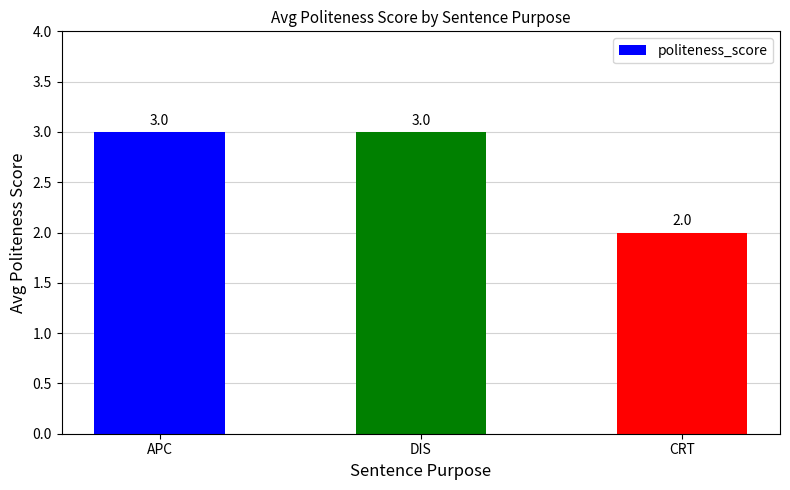

What is the greatest value displayed?

3